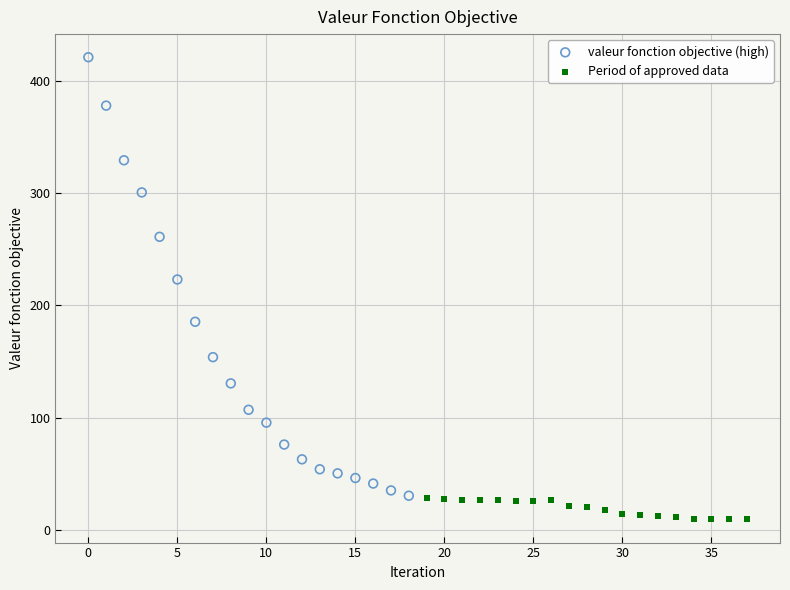

Which series contains the highest Y value?

valeur fonction objective (high)